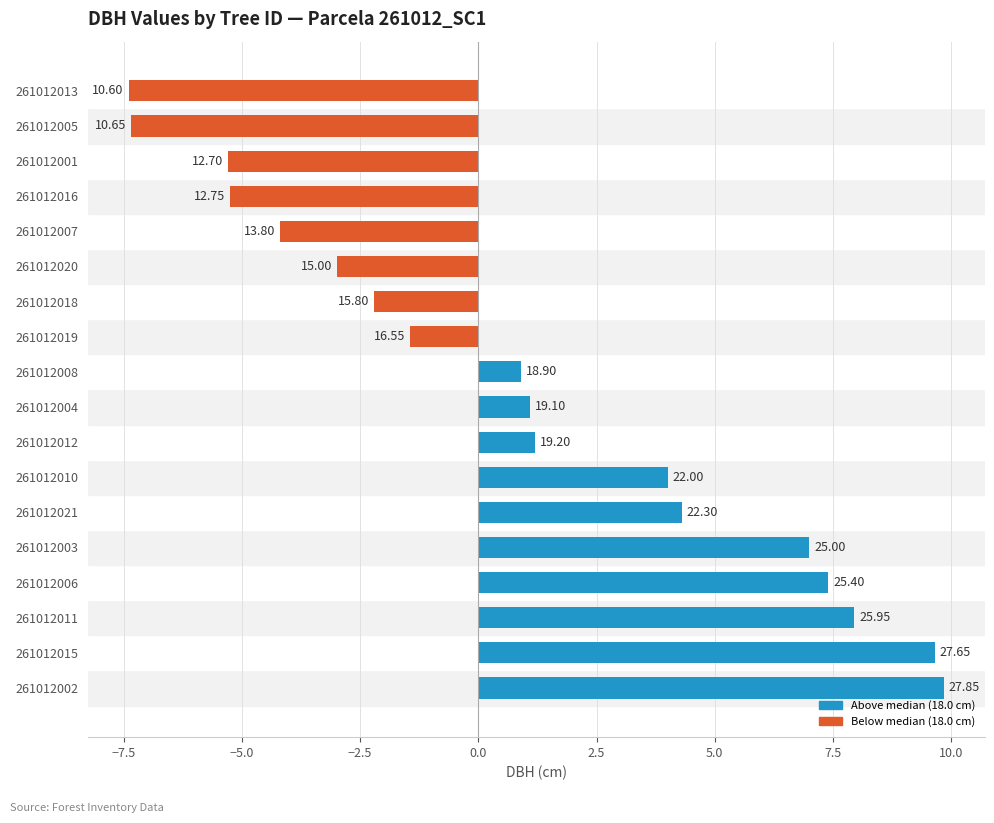

How many bars are there in total?

18